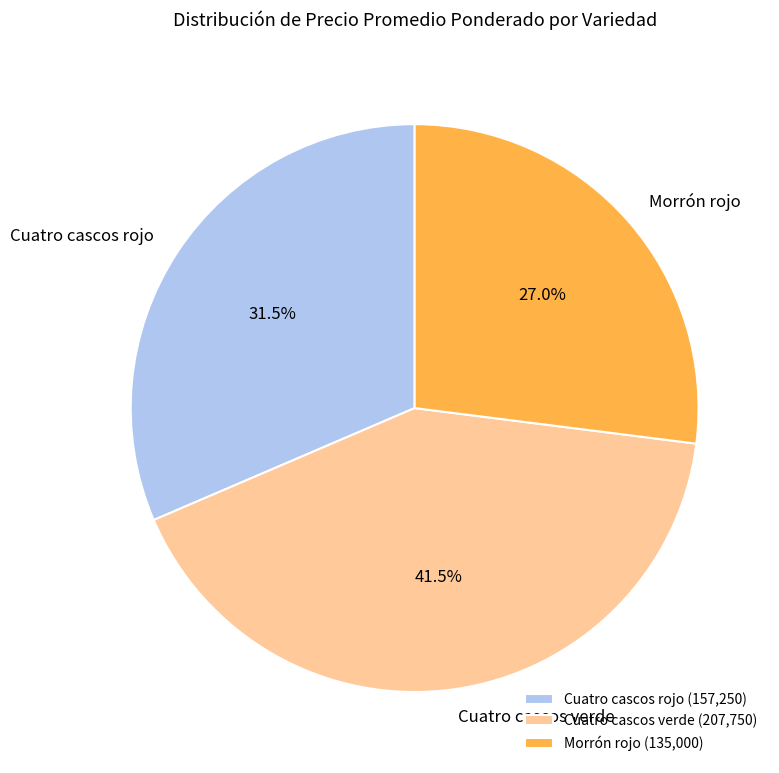

Is Cuatro cascos verde the majority of the pie?

No